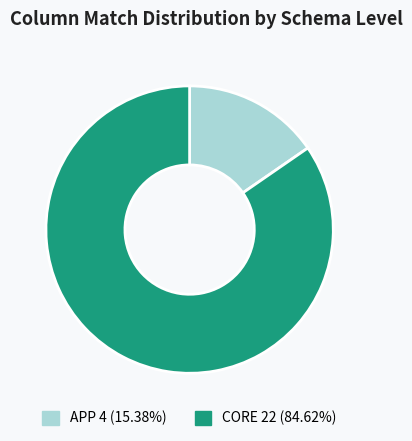

Is there any slice that represents more than half of the pie?

Yes